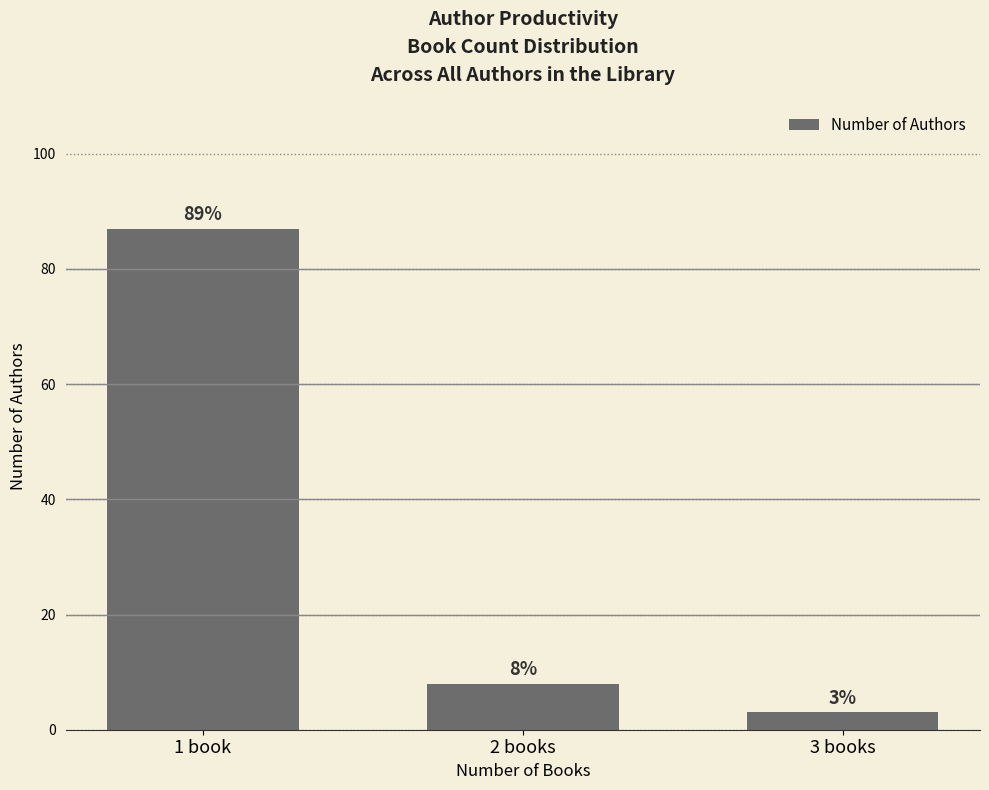

How many bars are there in total?

3